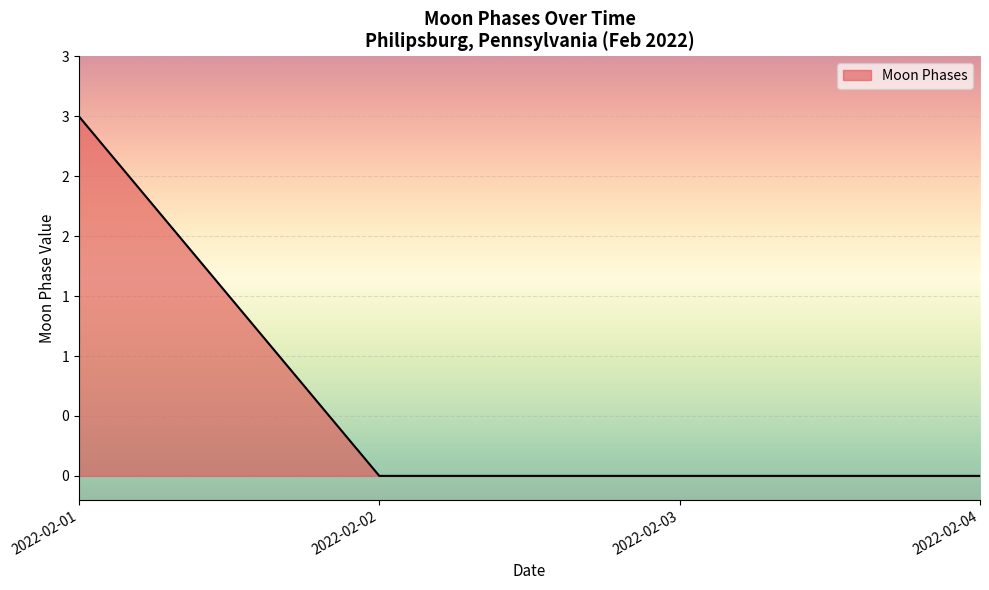

Is this an area chart (filled region under the line)?

Yes